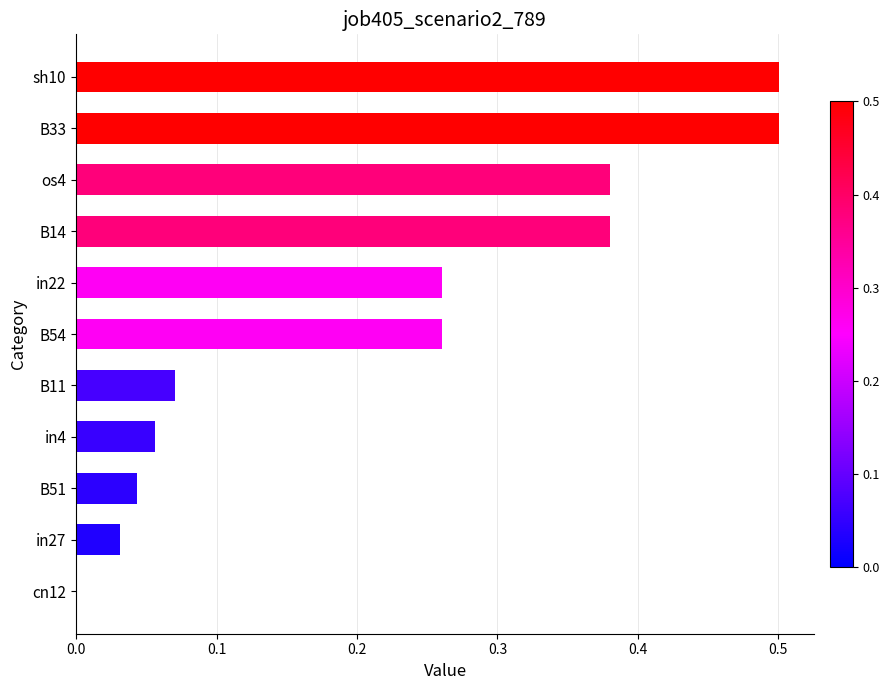

What is the sum of all values?

2.5